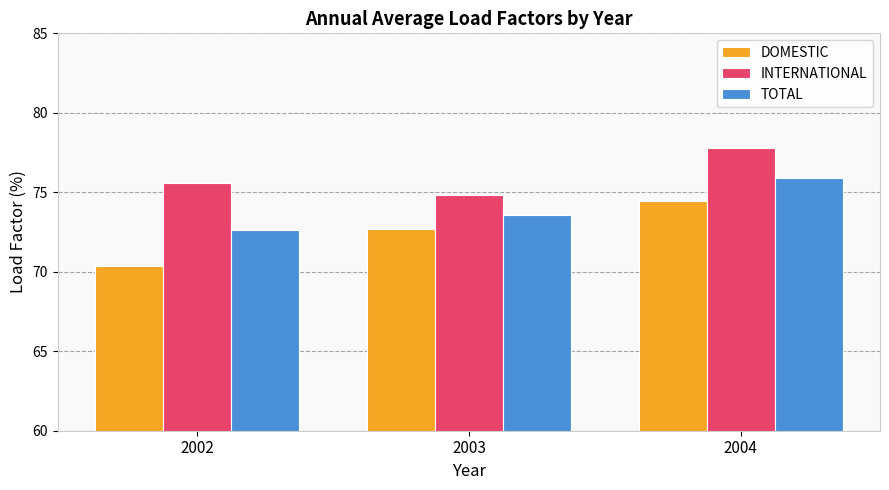

At which label does INTERNATIONAL reach its minimum?

2003